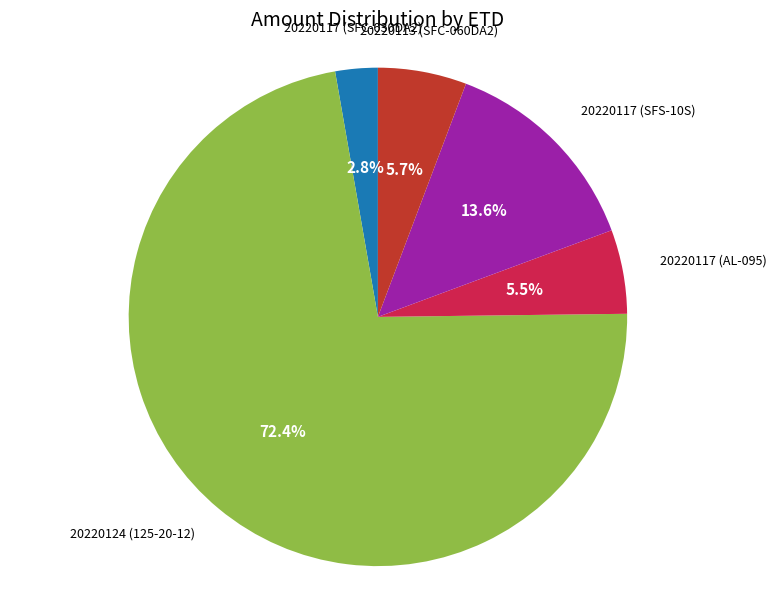

To the nearest percent, what is the average slice percentage?

20%